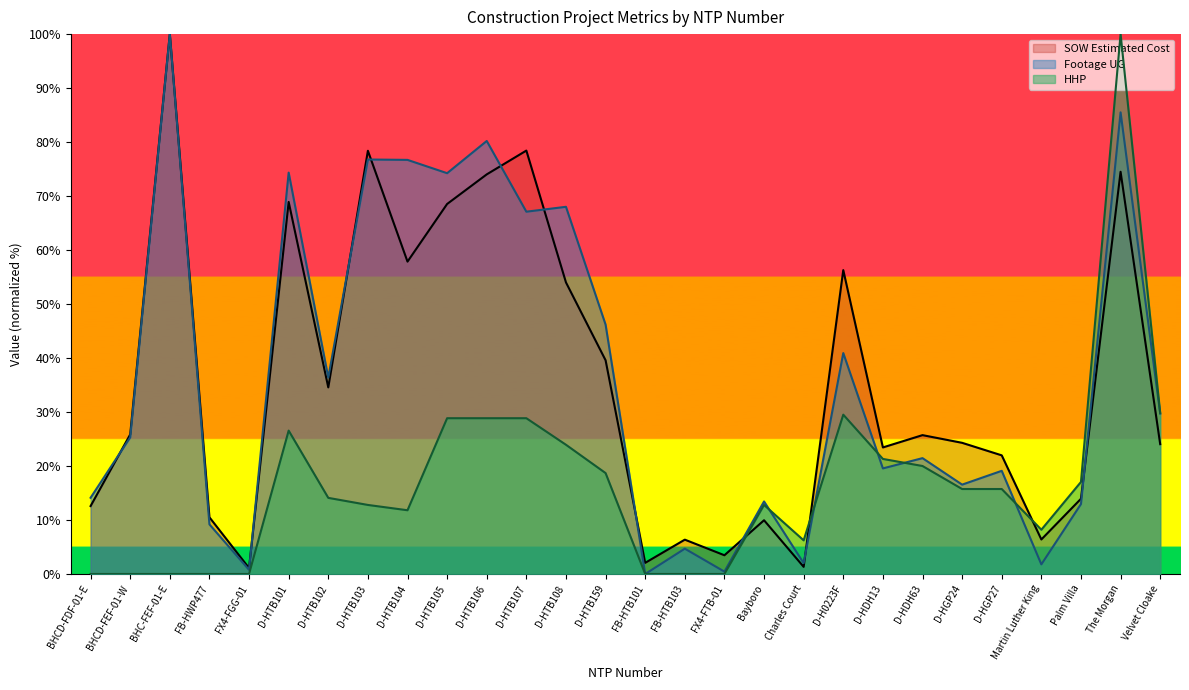

List the labels in order of SOW Estimated Cost value, largest first.

BHC-FEF-01-E, D-HTB107, D-HTB103, The Morgan, D-HTB106, D-HTB101, D-HTB105, D-HTB104, D-H0223F, D-HTB108, D-HTB159, D-HTB102, BHCD-FEF-01-W, D-HDH63, D-HGP24, Velvet Cloake, D-HDH13, D-HGP27, Palm Villa, BHCD-FDF-01-E, FB-HWP477, Bayboro, Martin Luther King, FB-HTB103, FX4-FTB-01, FB-HTB101, Charles Court, FX4-FGG-01